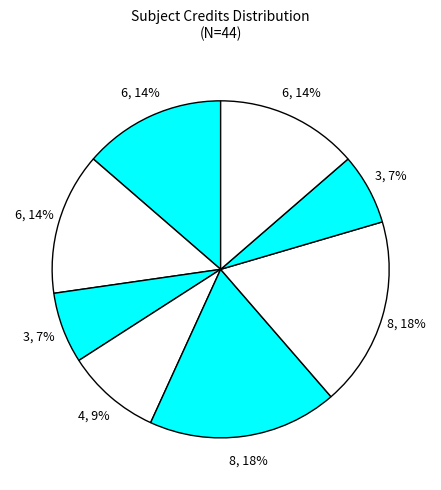

How many slices are in this pie chart?

8